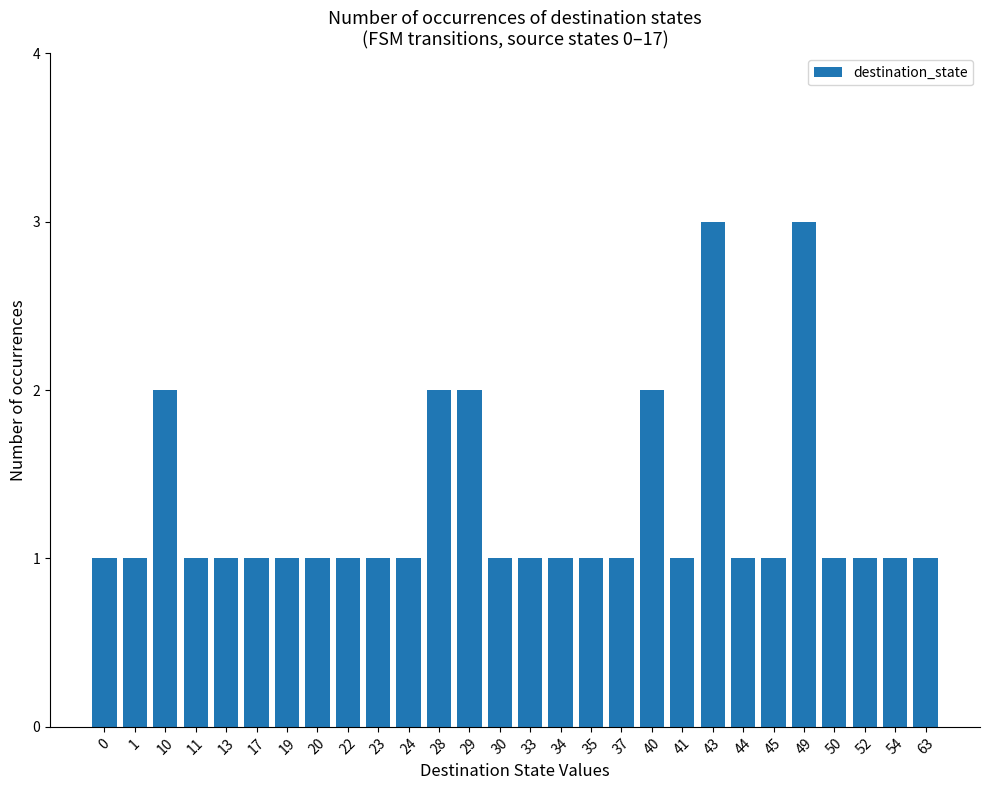

What is the sum of all values?

36